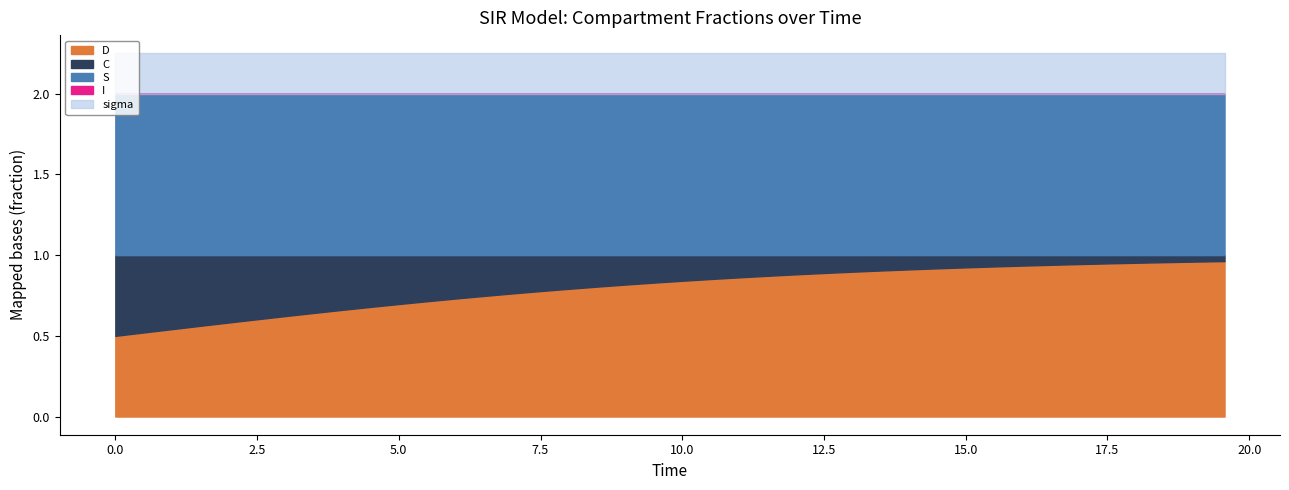

Reading left to right, what are all the values shown in this chart?

time: time=0.0	S=0.5	I=1.0	C=1.5	D=2.0	sigma=2.5	6=3.0	7=3.5	8=4.0	9=4.5	10=5.0	11=5.5	12=6.0	13=6.5	14=7.0	15=7.5	16=8.0	17=8.5	18=9.0	19=9.5	20=10.0	21=10.5	22=11.0	23=11.5	24=12.0	25=12.5	26=13.0	27=13.5	28=14.0	29=14.5	30=15.1	31=15.6	32=16.1	33=16.6	34=17.1	35=17.6	36=18.1	37=18.6	38=19.1	39=19.6
S: time=1.0	S=1.0	I=1.0	C=1.0	D=1.0	sigma=1.0	6=1.0	7=1.0	8=1.0	9=1.0	10=1.0	11=1.0	12=1.0	13=1.0	14=1.0	15=1.0	16=1.0	17=1.0	18=1.0	19=1.0	20=1.0	21=1.0	22=1.0	23=1.0	24=1.0	25=1.0	26=1.0	27=1.0	28=1.0	29=1.0	30=1.0	31=1.0	32=1.0	33=1.0	34=1.0	35=1.0	36=1.0	37=1.0	38=1.0	39=1.0
I: time=0.0	S=0.0	I=0.0	C=0.0	D=0.0	sigma=0.0	6=0.0	7=0.0	8=0.0	9=0.0	10=0.0	11=0.0	12=0.0	13=0.0	14=0.0	15=0.0	16=0.0	17=0.0	18=0.0	19=0.0	20=0.0	21=0.0	22=0.0	23=0.0	24=0.0	25=0.0	26=0.0	27=0.0	28=0.0	29=0.0	30=0.0	31=0.0	32=0.0	33=0.0	34=0.0	35=0.0	36=0.0	37=0.0	38=0.0	39=0.0
C: time=0.5	S=0.5	I=0.5	C=0.4	D=0.4	sigma=0.4	6=0.4	7=0.4	8=0.3	9=0.3	10=0.3	11=0.3	12=0.3	13=0.3	14=0.2	15=0.2	16=0.2	17=0.2	18=0.2	19=0.2	20=0.2	21=0.1	22=0.1	23=0.1	24=0.1	25=0.1	26=0.1	27=0.1	28=0.1	29=0.1	30=0.1	31=0.1	32=0.1	33=0.1	34=0.1	35=0.1	36=0.0	37=0.0	38=0.0	39=0.0
D: time=0.5	S=0.5	I=0.5	C=0.6	D=0.6	sigma=0.6	6=0.6	7=0.6	8=0.7	9=0.7	10=0.7	11=0.7	12=0.7	13=0.7	14=0.8	15=0.8	16=0.8	17=0.8	18=0.8	19=0.8	20=0.8	21=0.9	22=0.9	23=0.9	24=0.9	25=0.9	26=0.9	27=0.9	28=0.9	29=0.9	30=0.9	31=0.9	32=0.9	33=0.9	34=0.9	35=0.9	36=1.0	37=1.0	38=1.0	39=1.0
sigma: time=0.2	S=0.2	I=0.2	C=0.2	D=0.2	sigma=0.2	6=0.2	7=0.2	8=0.2	9=0.2	10=0.2	11=0.2	12=0.2	13=0.2	14=0.2	15=0.2	16=0.2	17=0.2	18=0.2	19=0.2	20=0.2	21=0.2	22=0.2	23=0.2	24=0.2	25=0.2	26=0.2	27=0.2	28=0.2	29=0.2	30=0.2	31=0.2	32=0.2	33=0.2	34=0.2	35=0.2	36=0.2	37=0.2	38=0.2	39=0.2